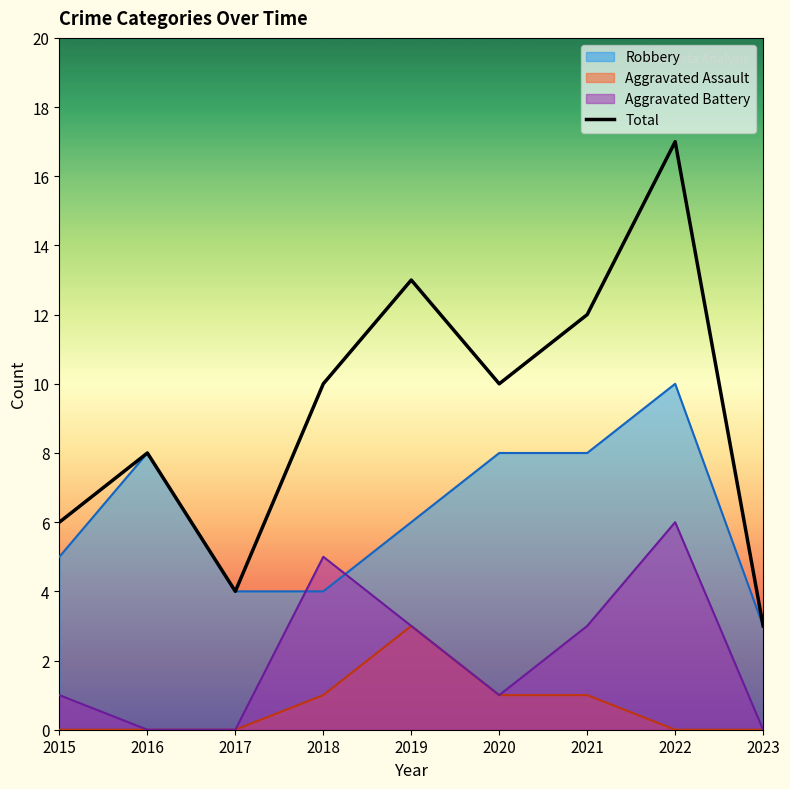

Which category has the highest value across all series?

2022